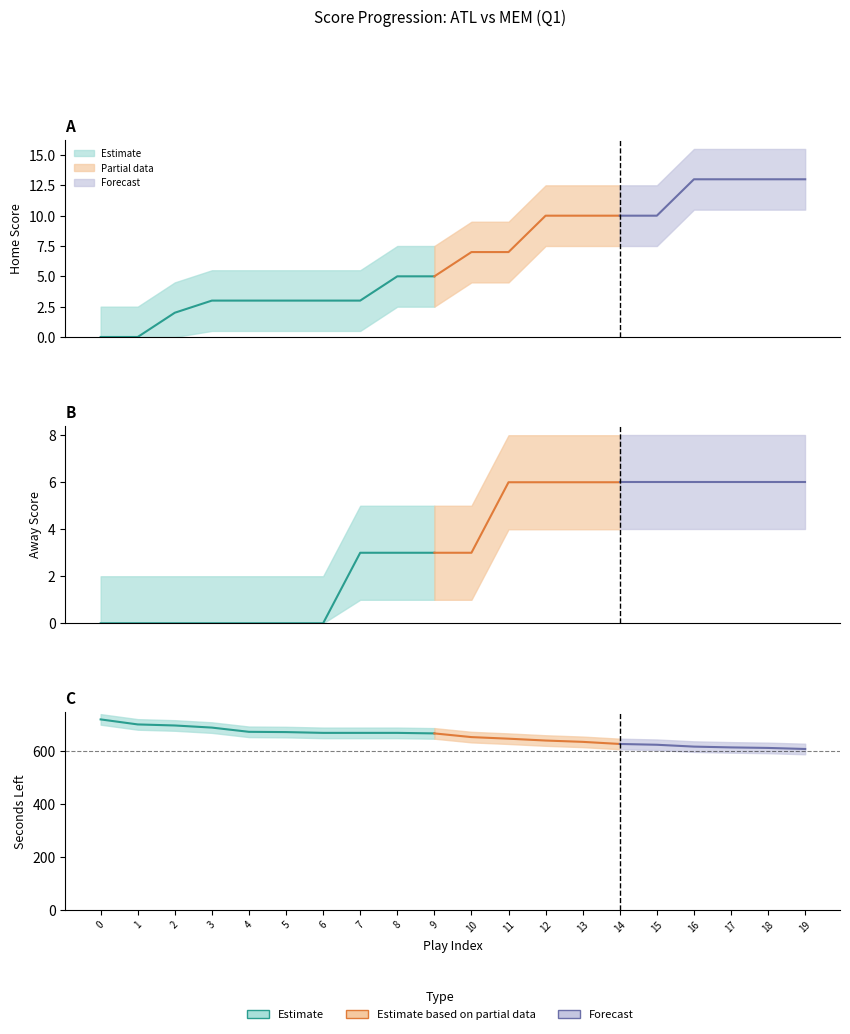

Between 14 and 15, which is larger?

14